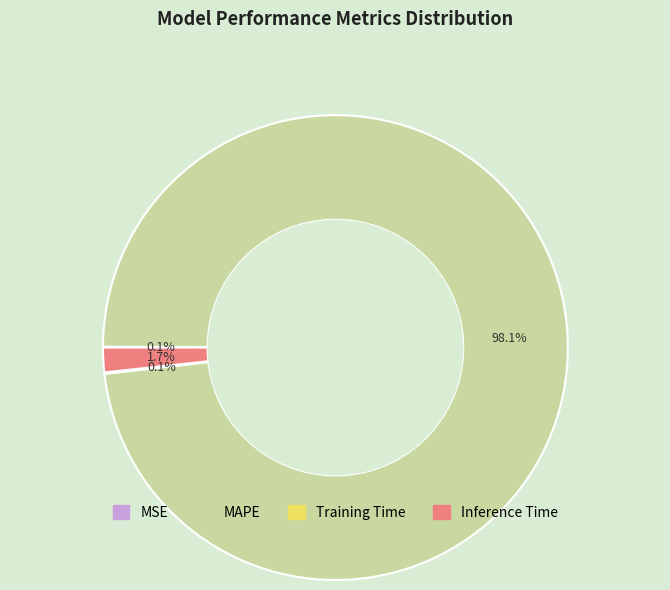

What is the largest slice in the pie chart?

MAPE